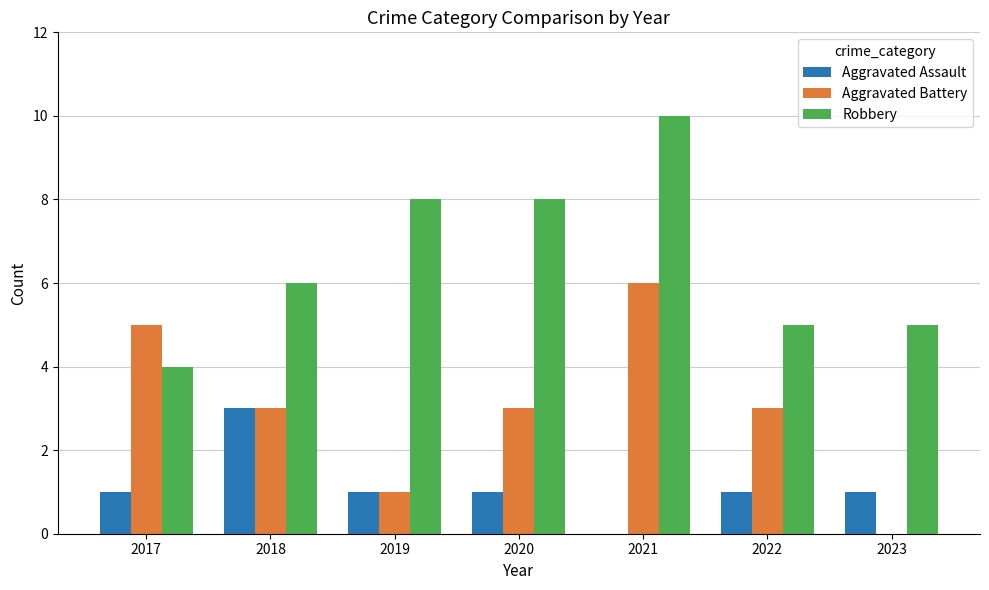

What is the maximum value shown in the chart?

10